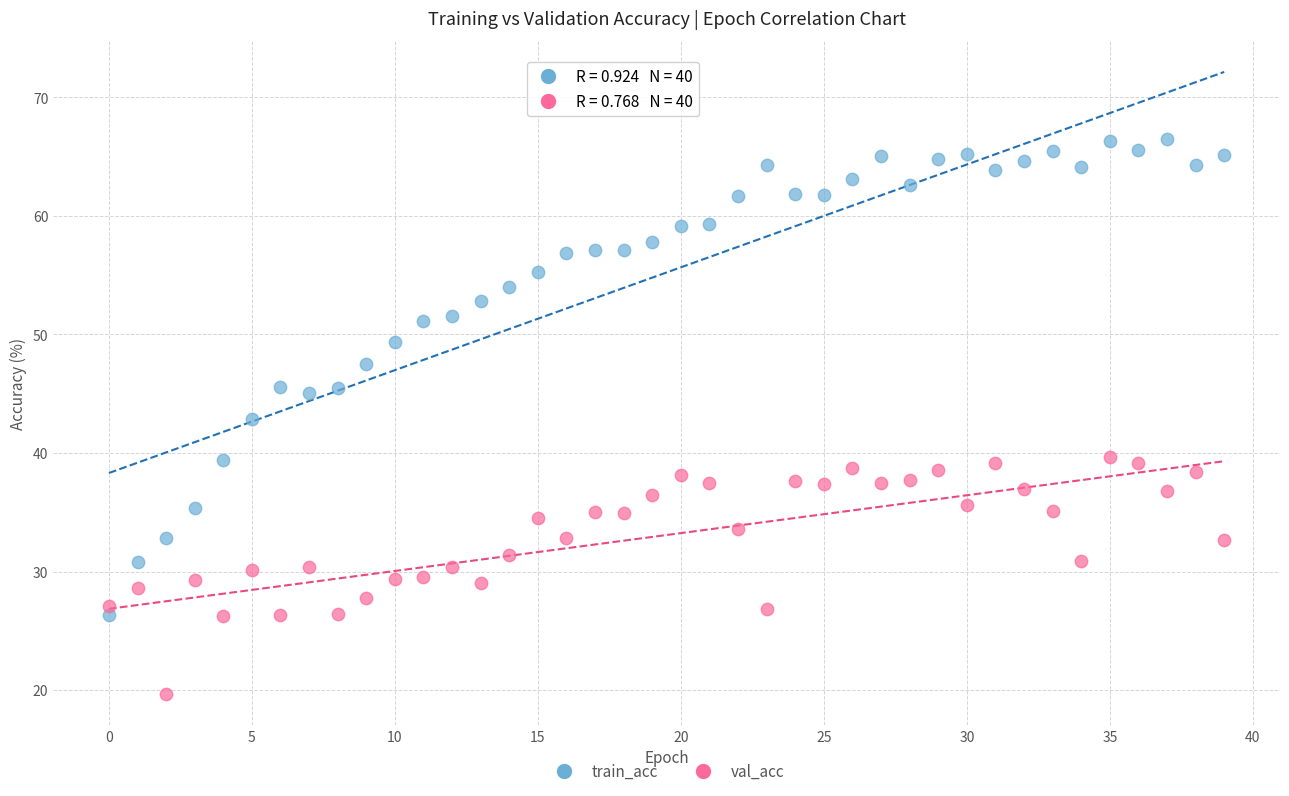

Which series reaches the maximum Y coordinate?

train_acc